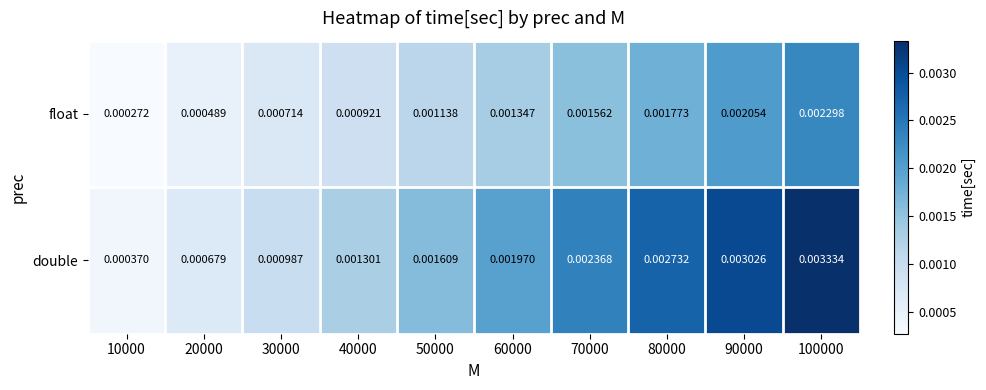

Which series has the largest total across all categories?

double